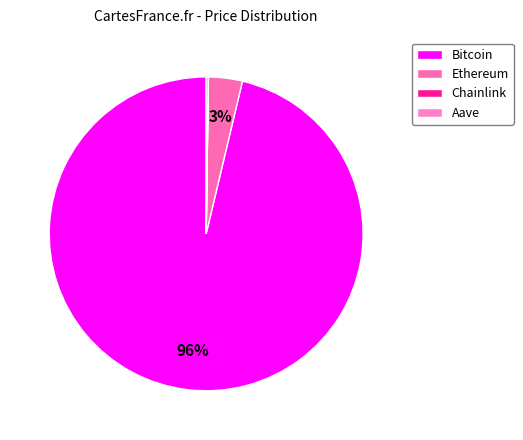

To the nearest percent, what is the average slice percentage?

25%